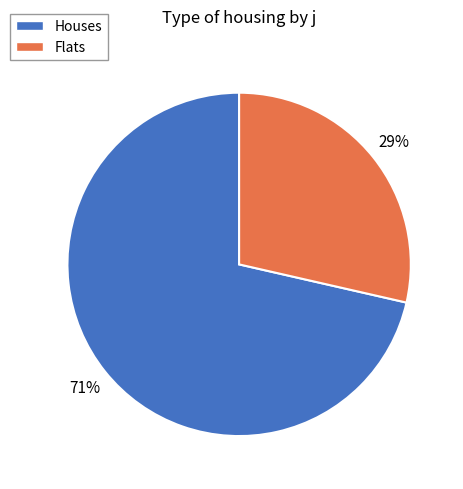

Approximately how many times larger is the value at Flats compared to Houses?

0.4